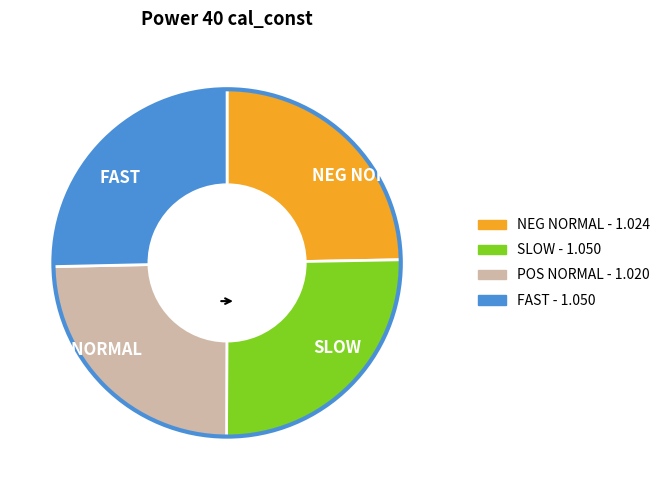

What is the ratio of the value at NEG NORMAL to the value at POS NORMAL?

1.0